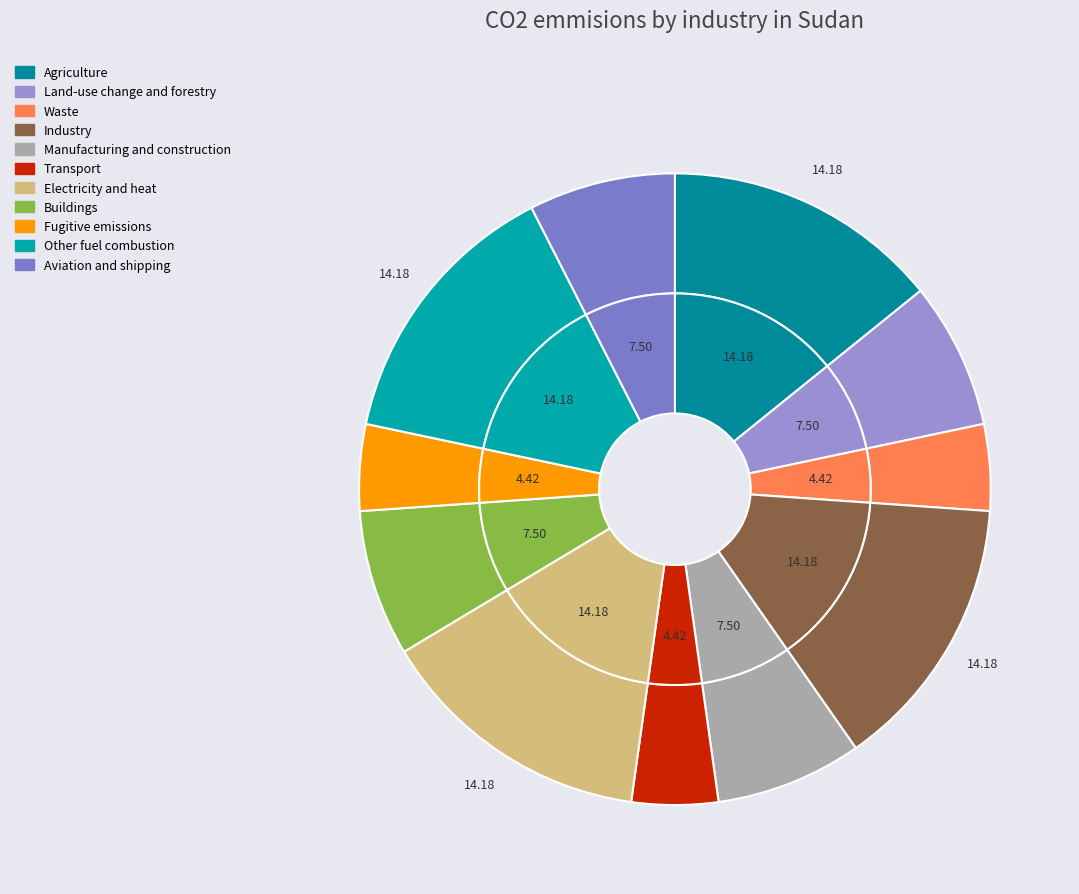

How many segments does this pie chart have?

11